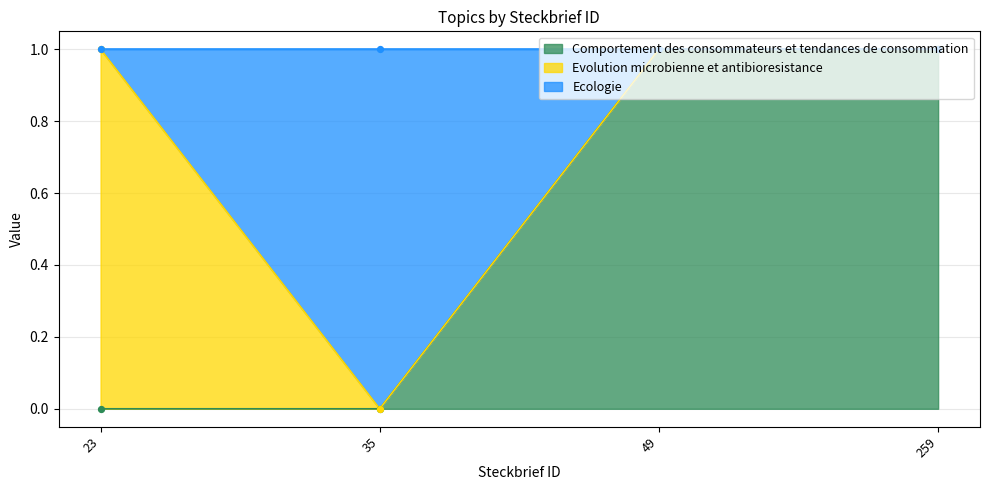

Which series contains the highest Y value?

Comportement des consommateurs et tendances de consommation